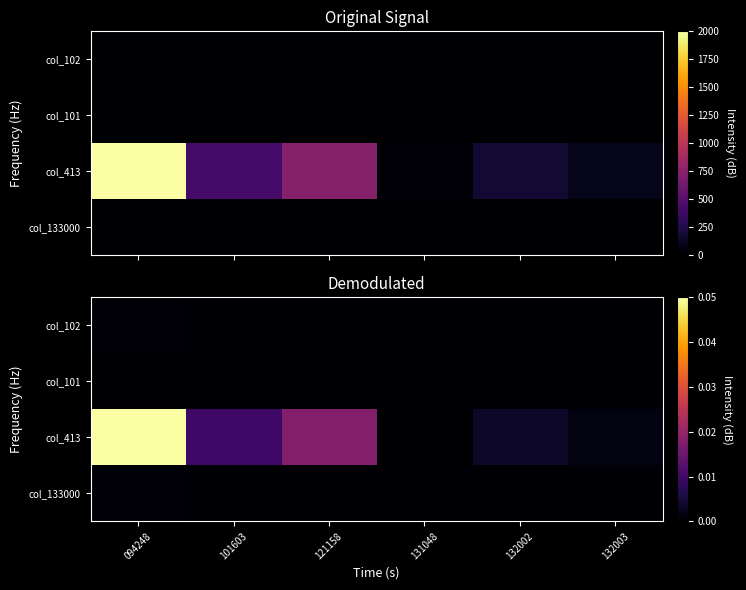

Is it true that col_413 equals 0.0 at 132003?

True